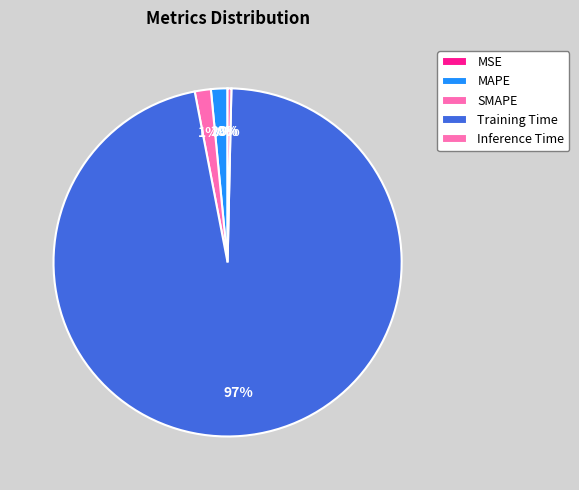

What percentage is the Training Time slice, to the nearest percent?

97%